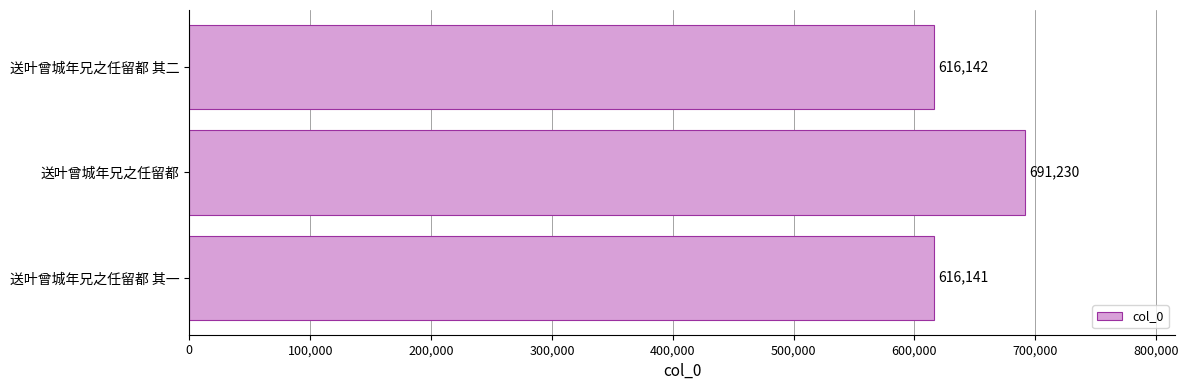

Reading bottom to top, transcribe all the data shown in this chart.

616141	691230	616142